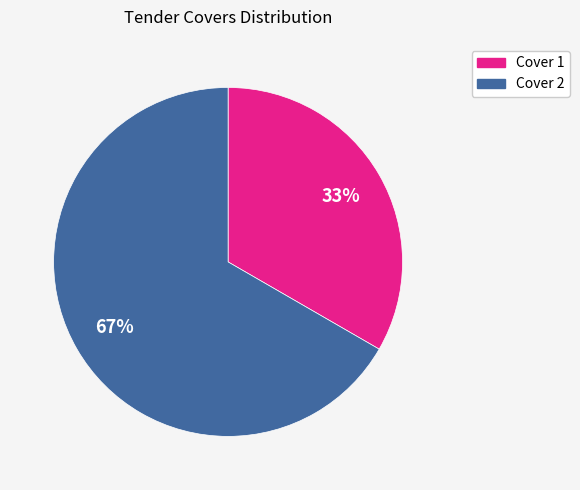

To the nearest percent, what portion does Cover 1 represent?

33%